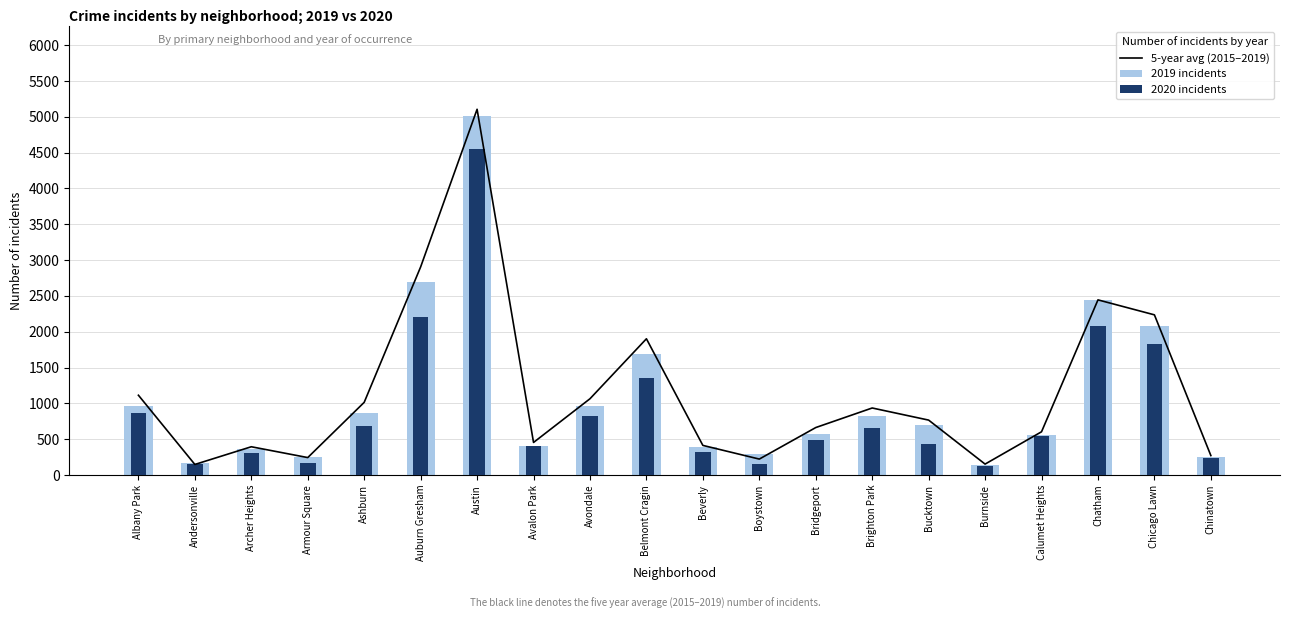

What is the total value across all series at Andersonville?

460